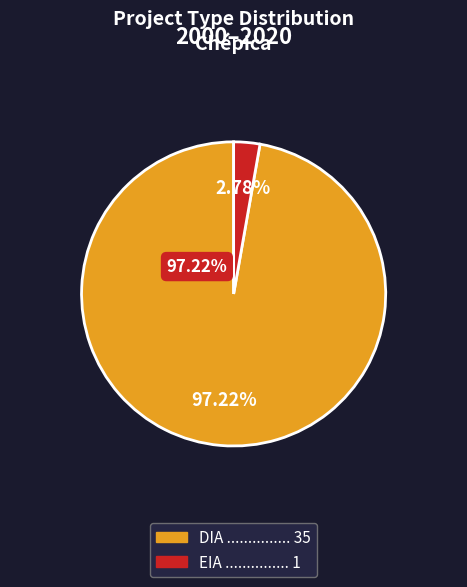

How many slices are in this pie chart?

2